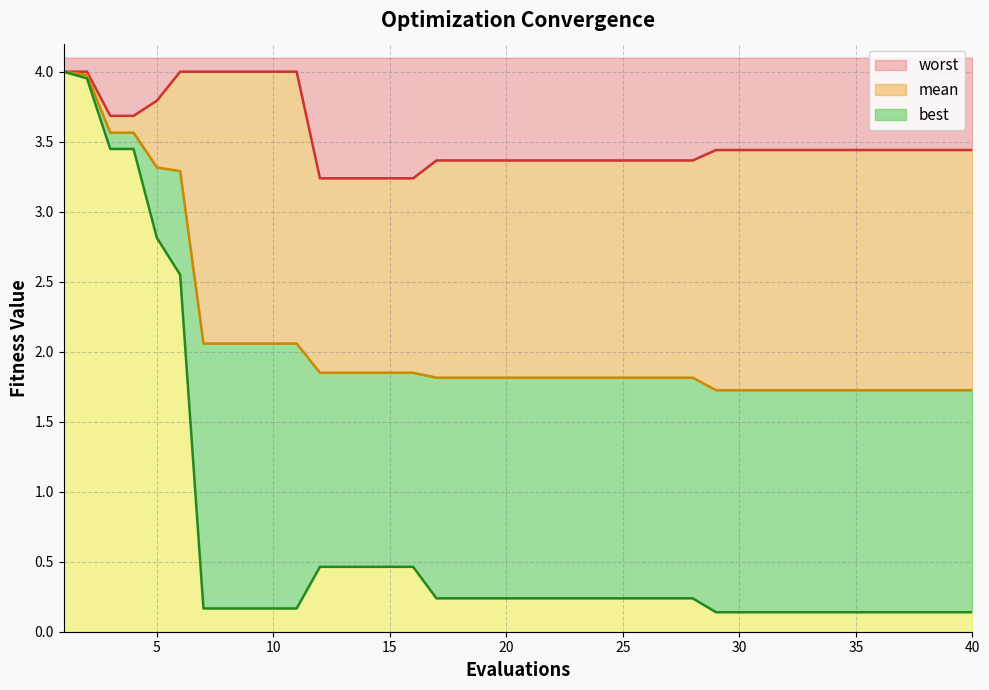

Which category has the highest value in the mean series?

1